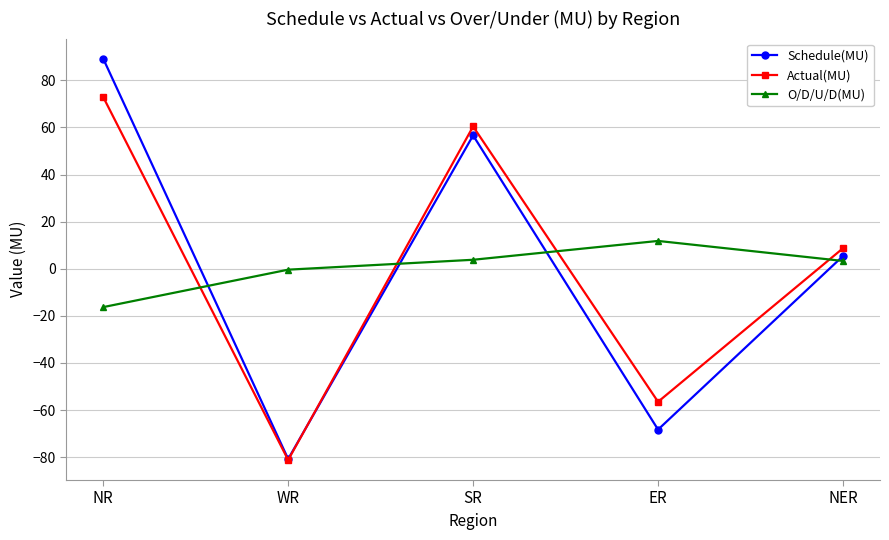

Where do Schedule(MU) and O/D/U/D(MU) first cross each other?

NR and WR